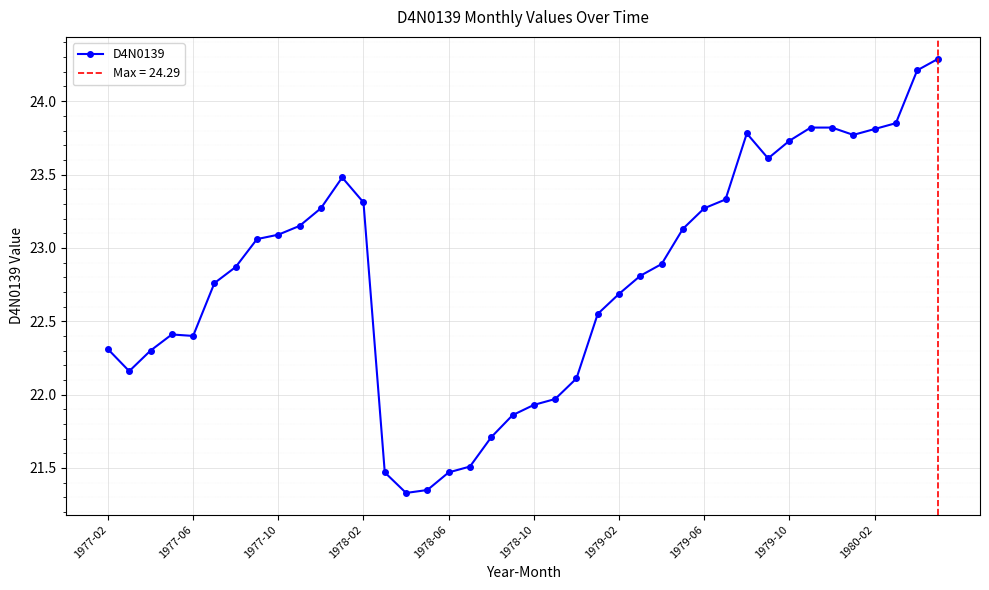

What is the maximum value for D4N0139?

24.3